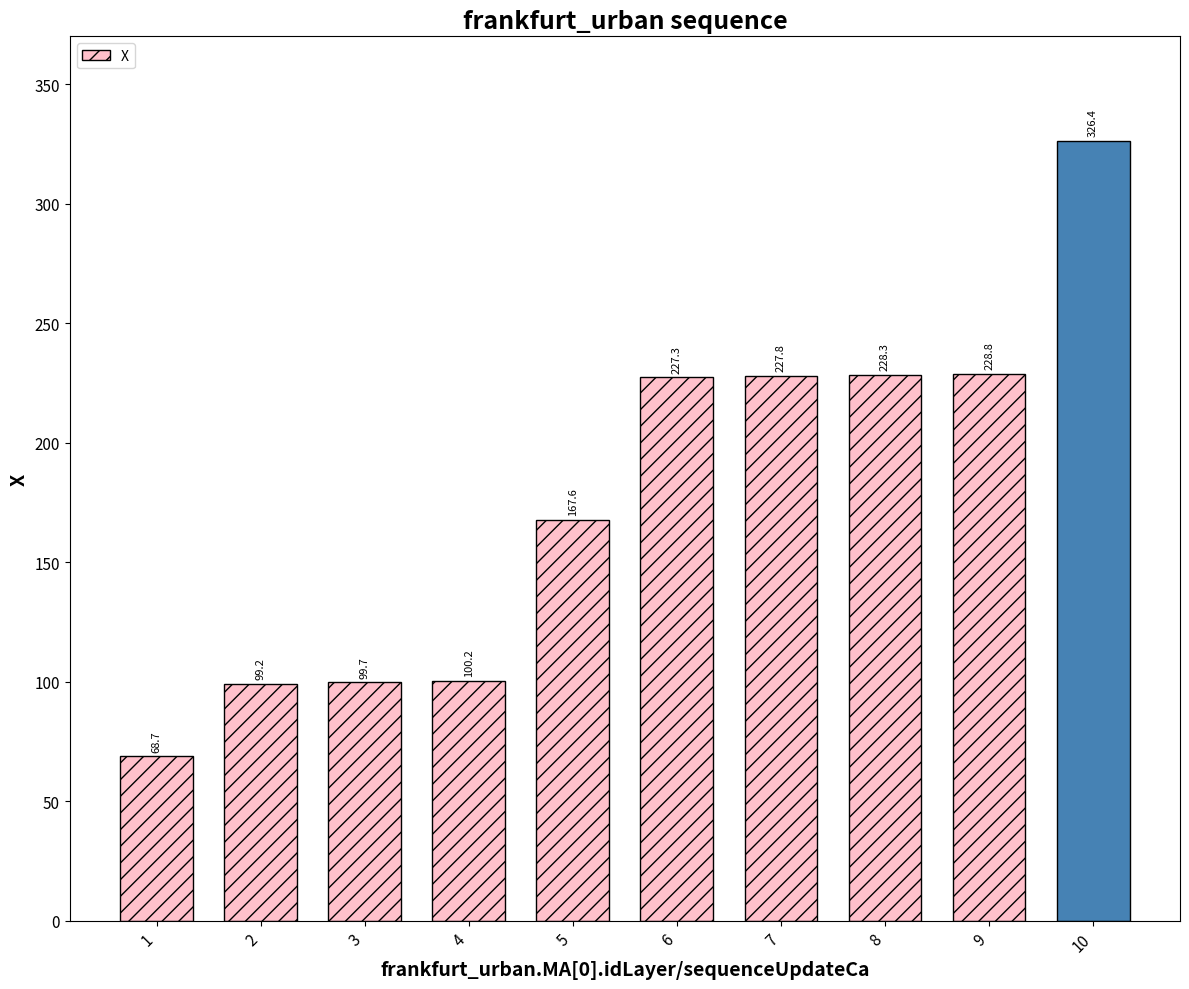

What is the minimum value shown in the chart?

68.7